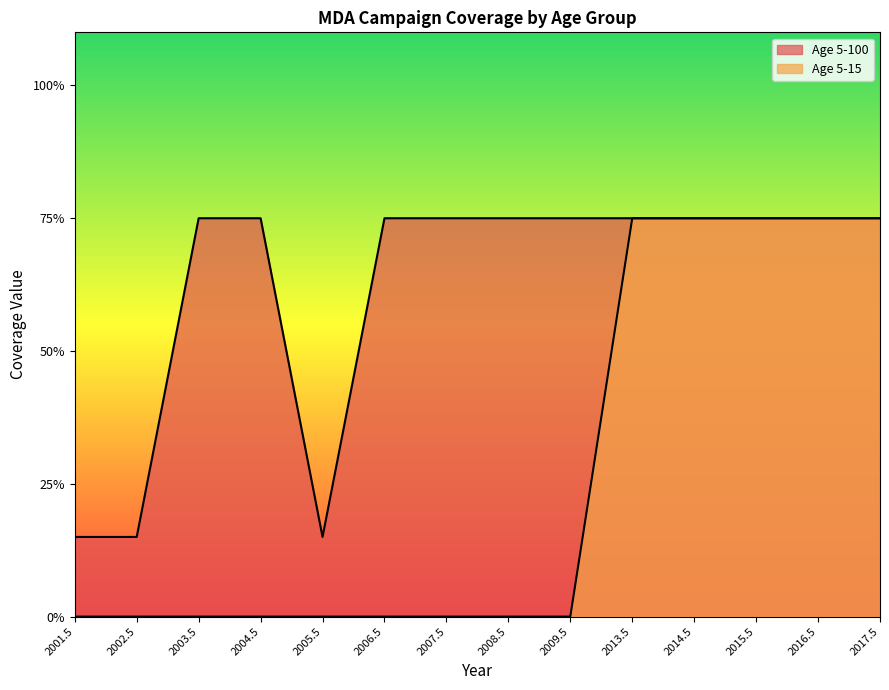

Where is Age 5-100 nearest to the value 0?

2001.5